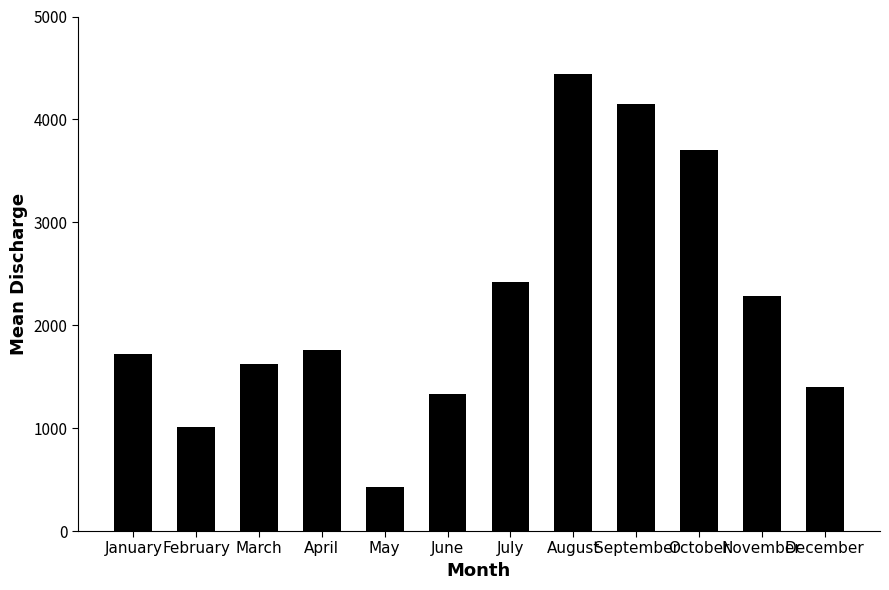

Reading right to left, what are all the values shown in this chart?

1400.0	2282.9	3701.9	4152.2	4441.4	2424.6	1328.7	423.5	1760.3	1627.2	1010.7	1720.2